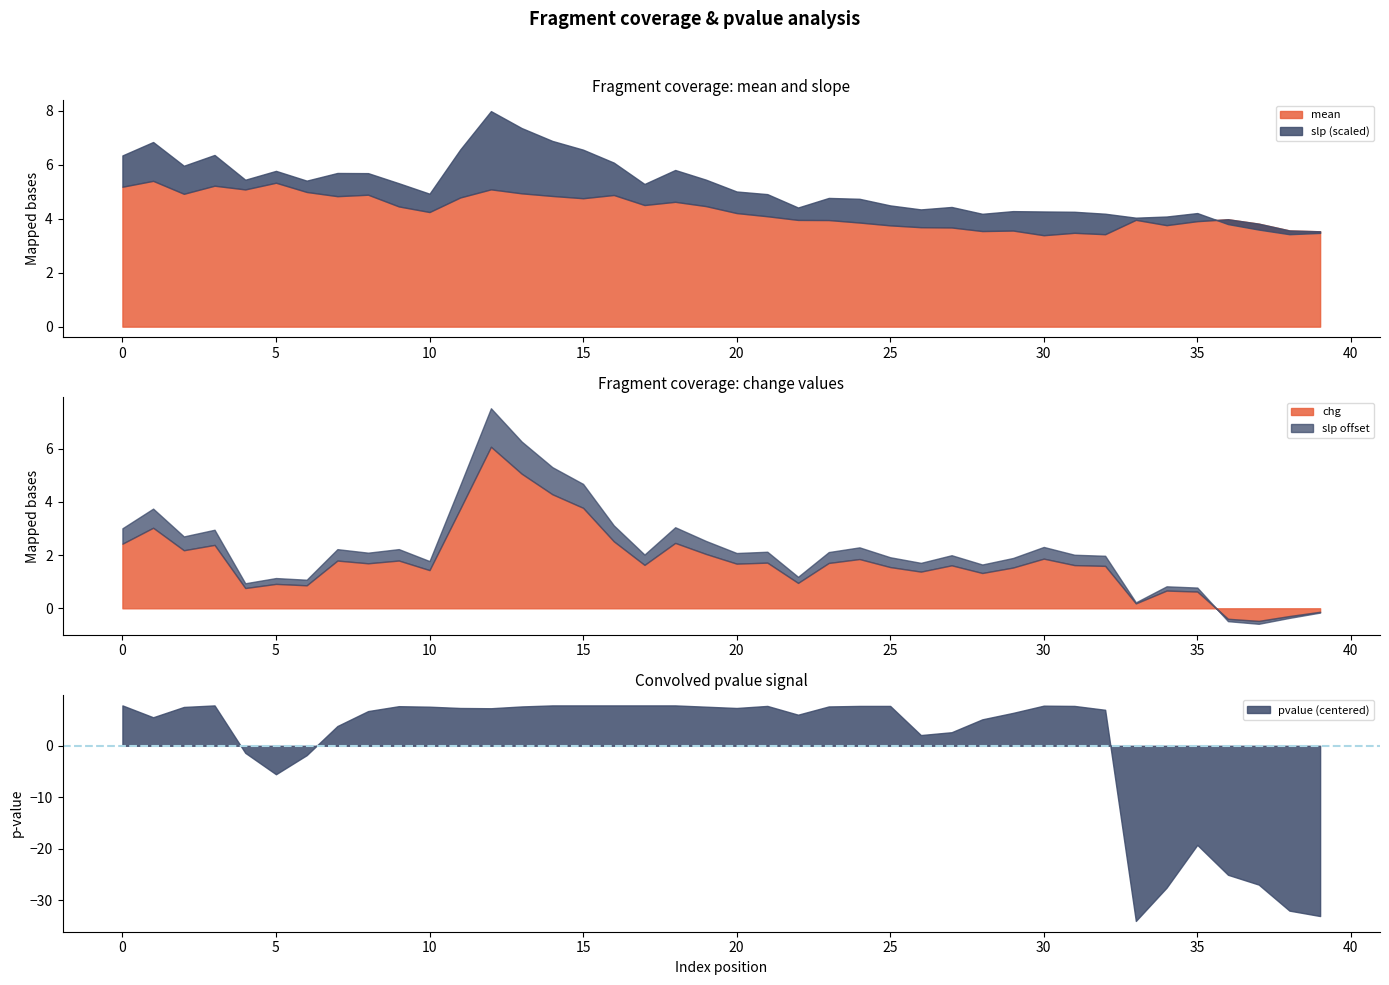

True or false: chg has a value of 3.0 at 7.

False